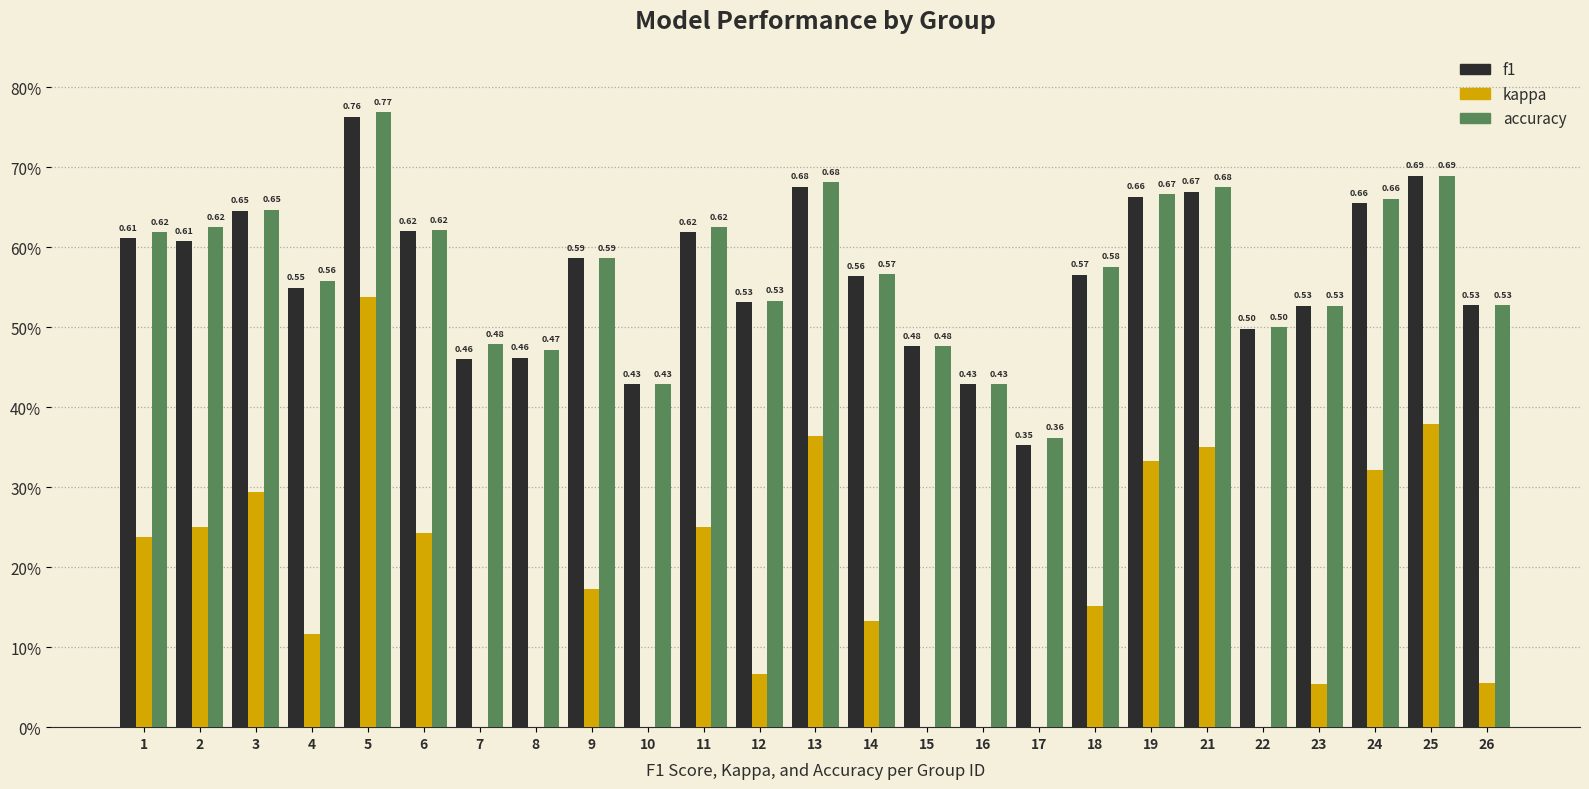

Reading left to right, list all the values displayed in this chart.

f1: 0.6	0.6	0.6	0.5	0.8	0.6	0.5	0.5	0.6	0.4	0.6	0.5	0.7	0.6	0.5	0.4	0.4	0.6	0.7	0.7	0.5	0.5	0.7	0.7	0.5
kappa: 0.2	0.2	0.3	0.1	0.5	0.2	-0.0	-0.1	0.2	-0.1	0.2	0.1	0.4	0.1	-0.0	-0.1	-0.3	0.2	0.3	0.3	0.0	0.1	0.3	0.4	0.1
accuracy: 0.6	0.6	0.6	0.6	0.8	0.6	0.5	0.5	0.6	0.4	0.6	0.5	0.7	0.6	0.5	0.4	0.4	0.6	0.7	0.7	0.5	0.5	0.7	0.7	0.5